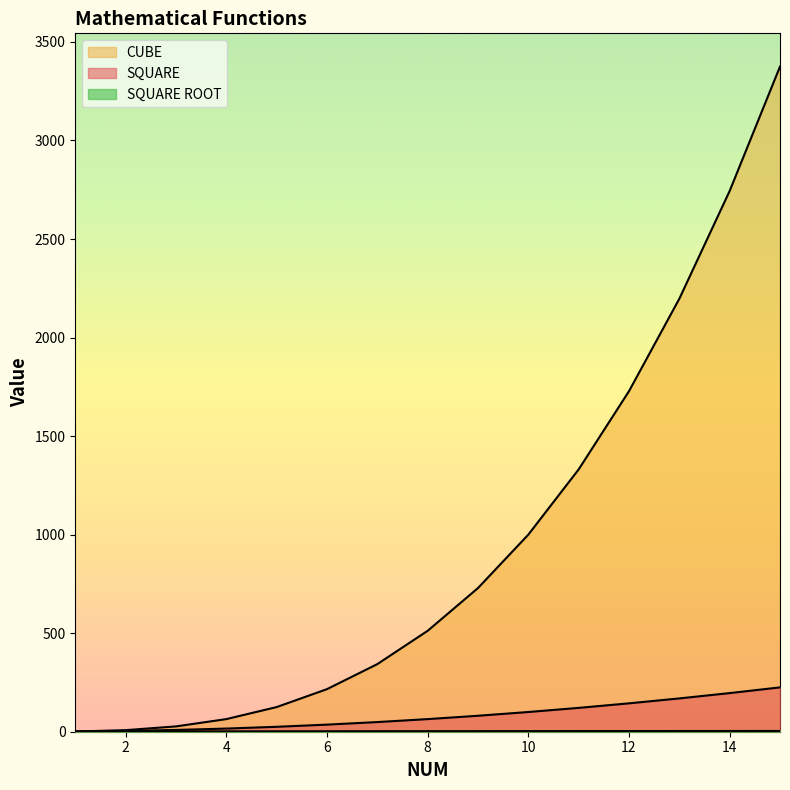

Which label corresponds to the largest value in the chart?

15